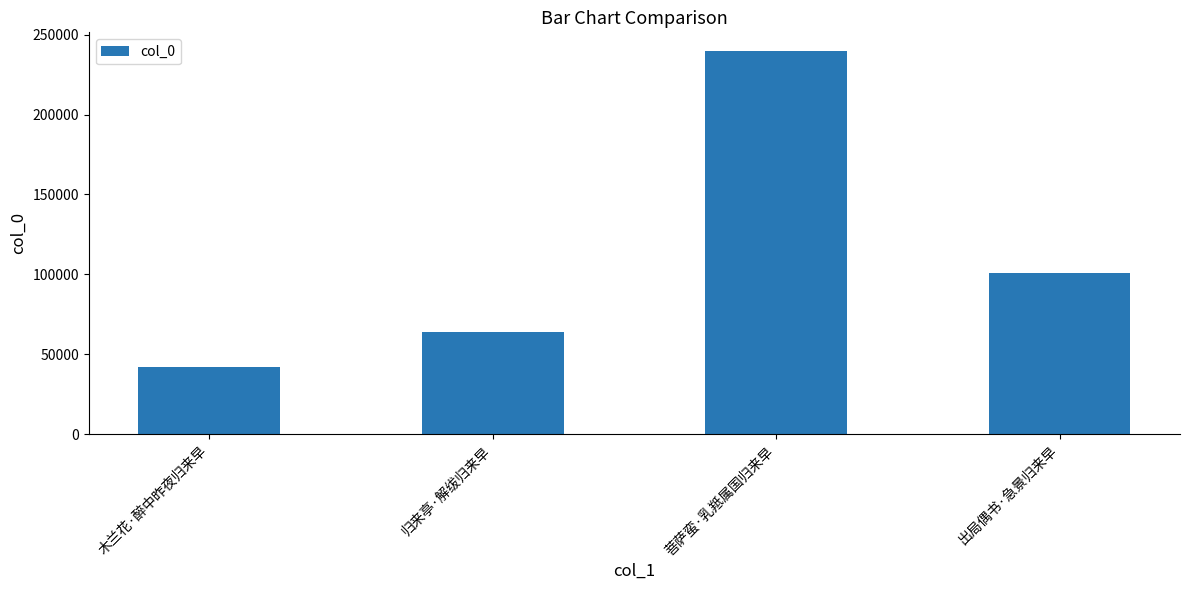

What is the label of the 4th bar from the left?

出局偶书·急景归来早